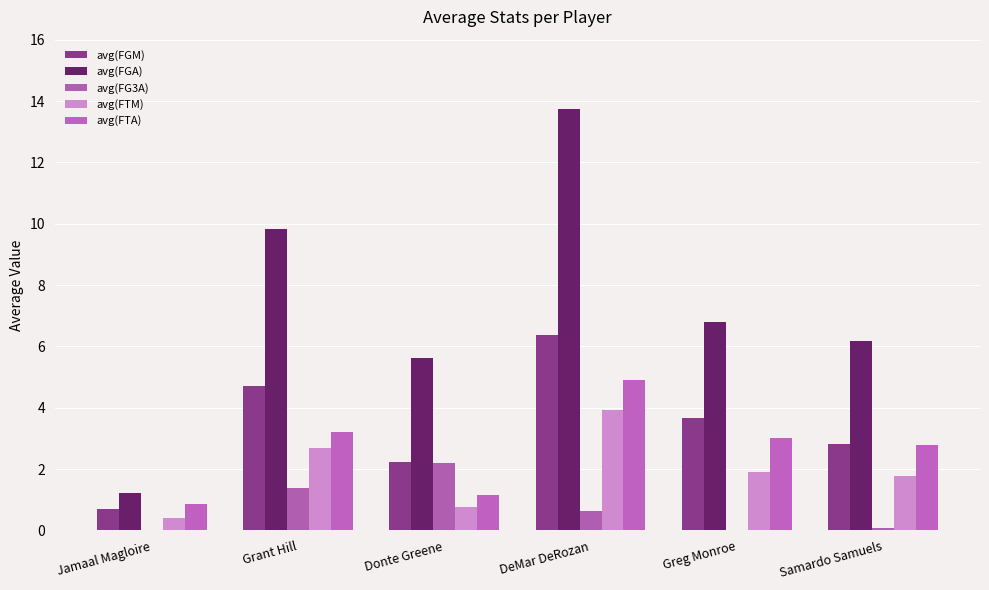

Rank the series by their maximum value, from highest to lowest.

avg(FGA), avg(FGM), avg(FTA), avg(FTM), avg(FG3A)